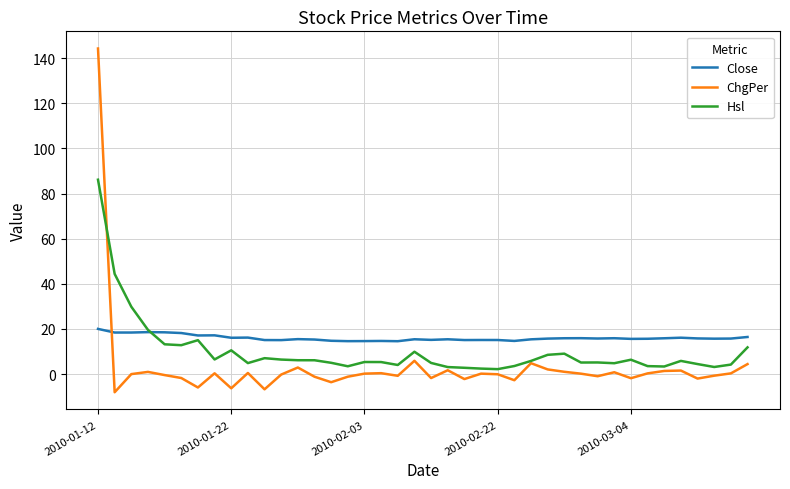

What is the maximum value shown in the chart?

144.3